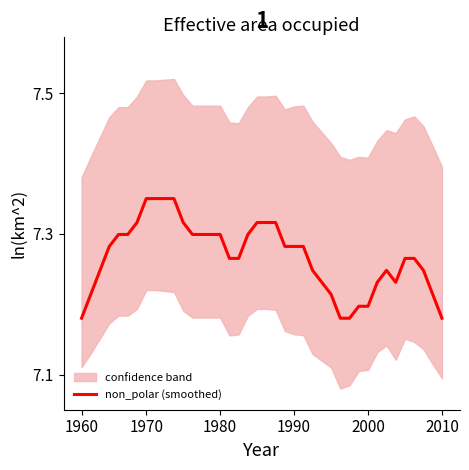

What is the ratio of the value at 24 to the value at 11?

1.0